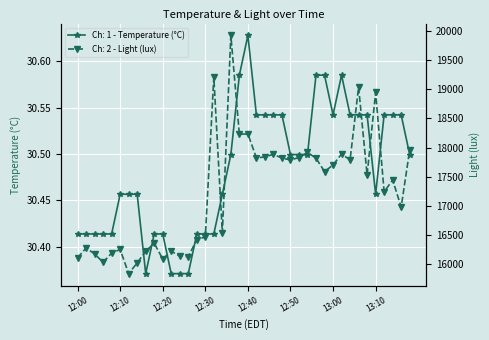

True or false: Ch: 1 - Temperature (°C) and Ch: 2 - Light (lux) intersect in this chart.

False